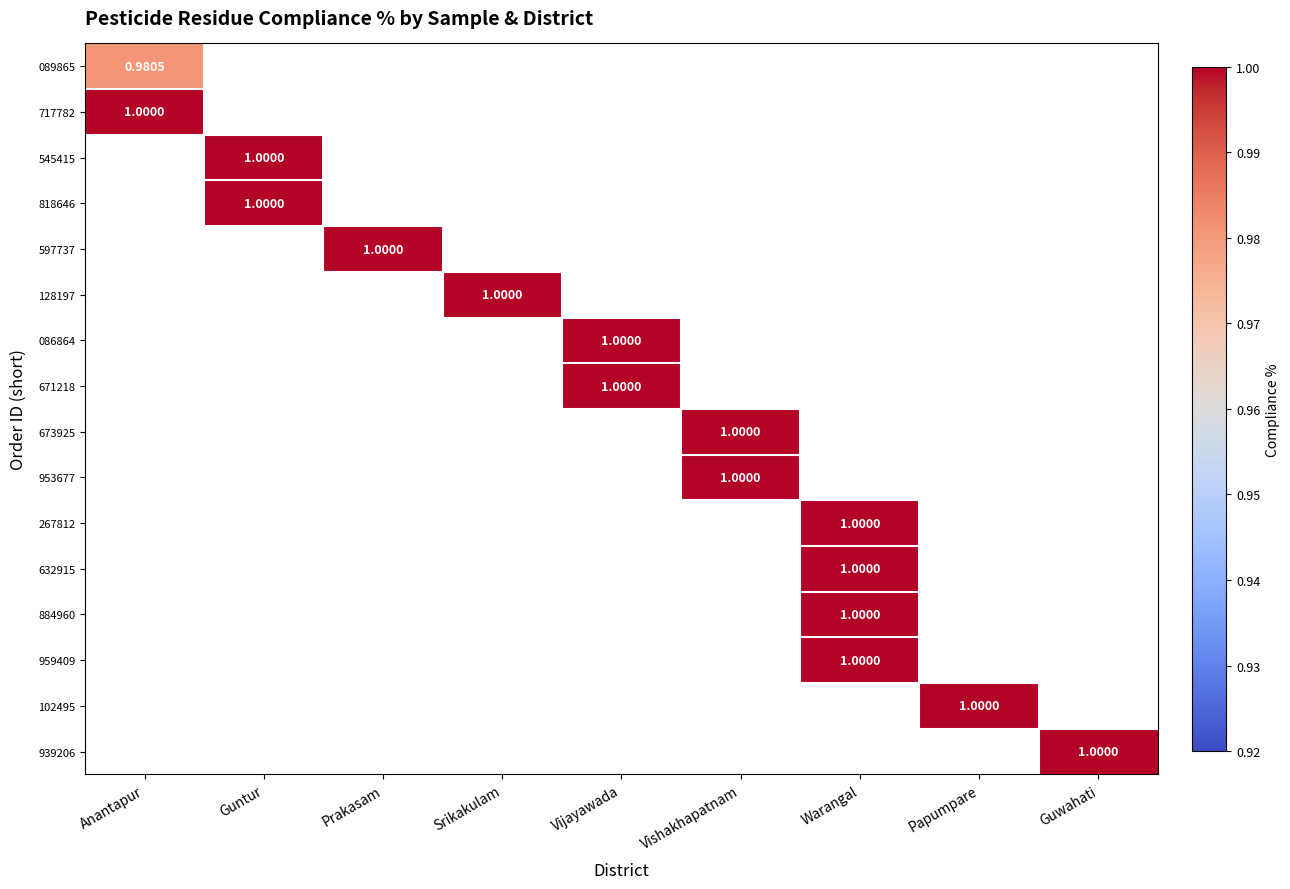

Which has a higher value, Guwahati or Srikakulam?

Srikakulam